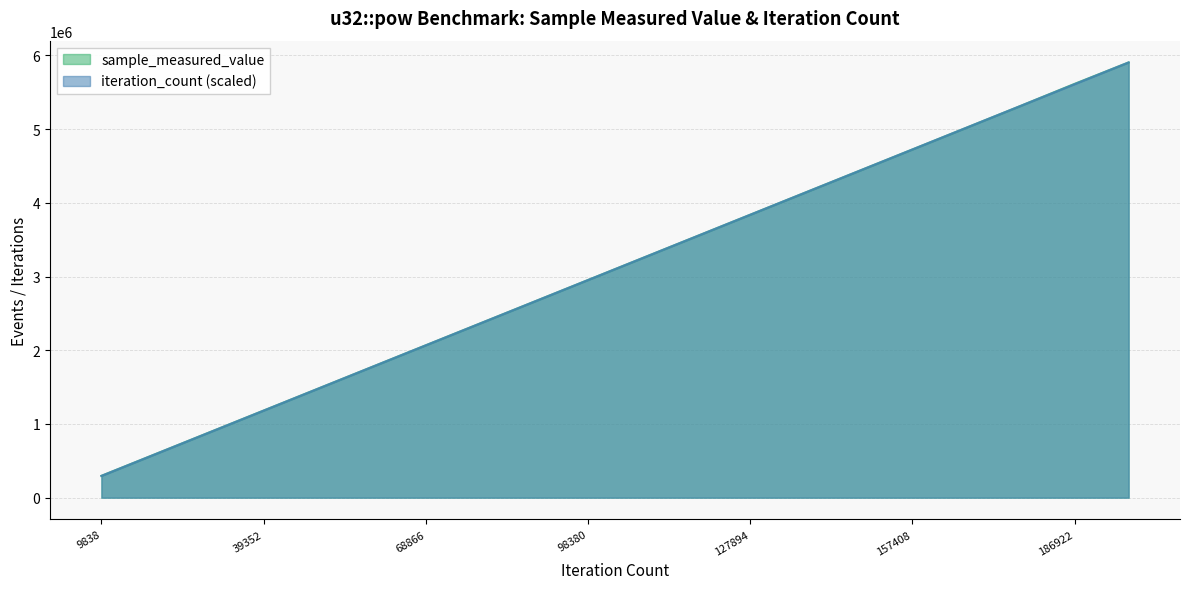

The iteration_count series shows 885577.0 at 29514. True or false?

True